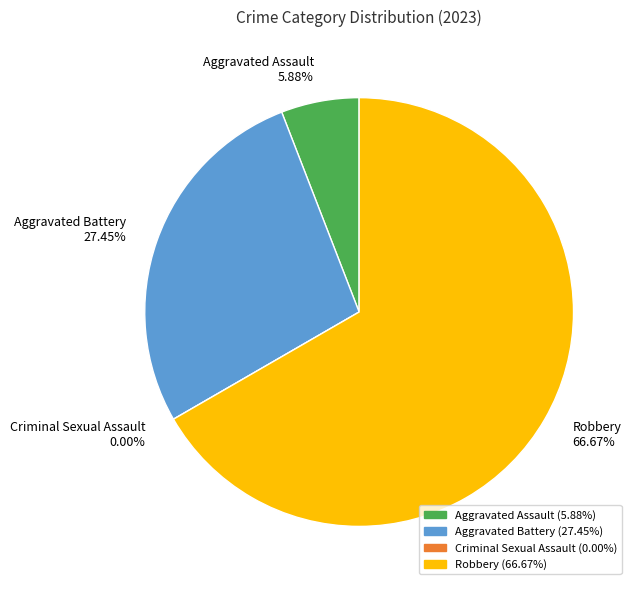

Does Robbery account for over 50% of the chart?

Yes